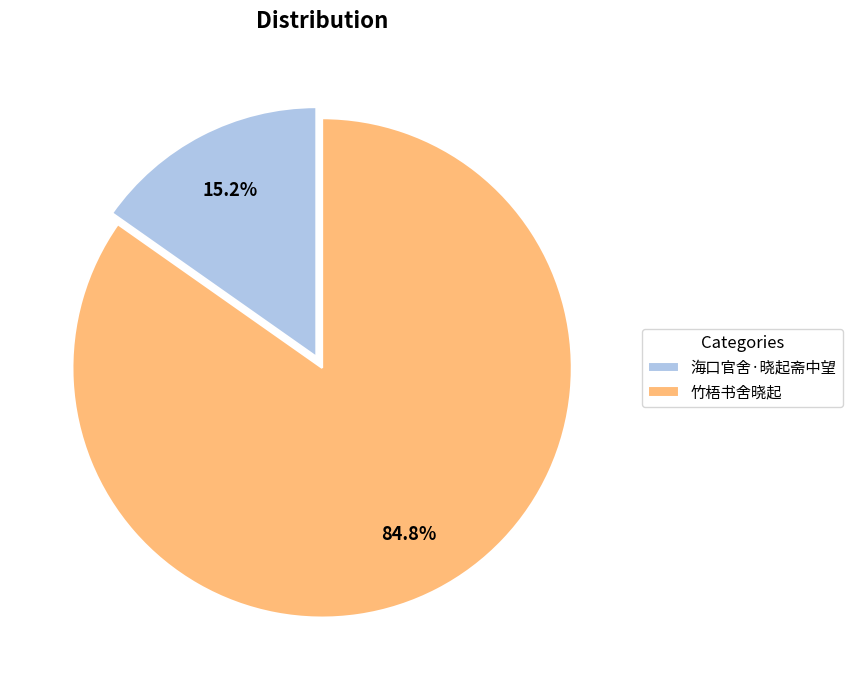

What is the ratio of the value at 竹梧书舍晓起 to the value at 海口官舍·晓起斋中望?

5.6